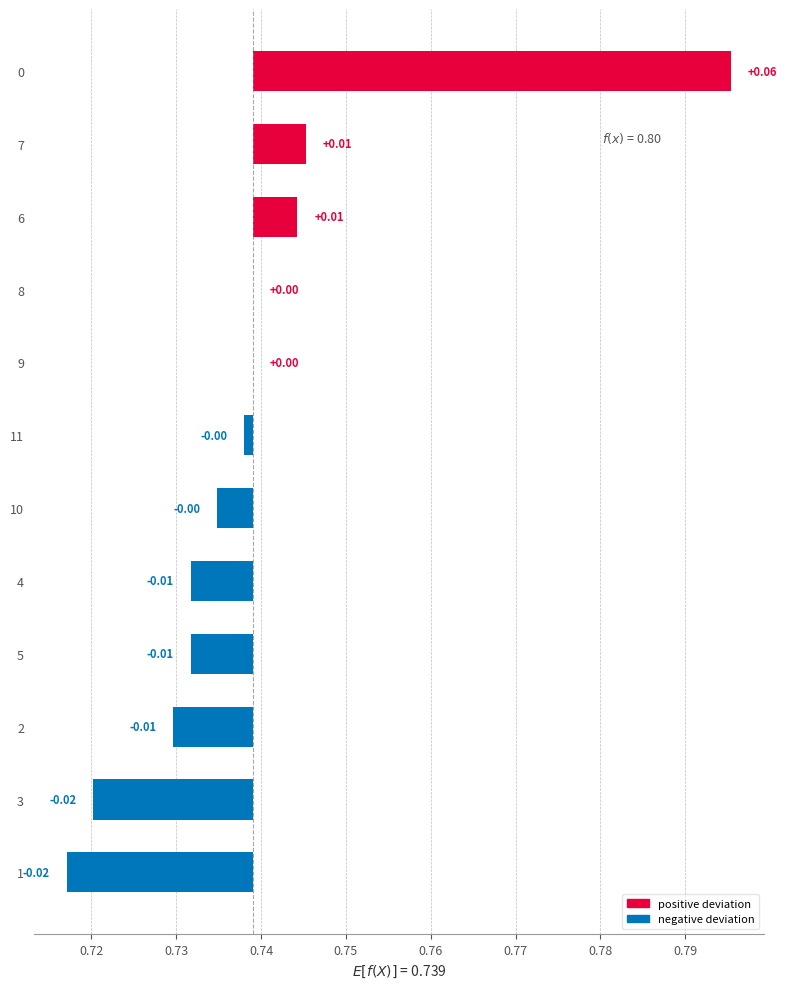

Are the bars grouped side by side (vs. stacked)?

No